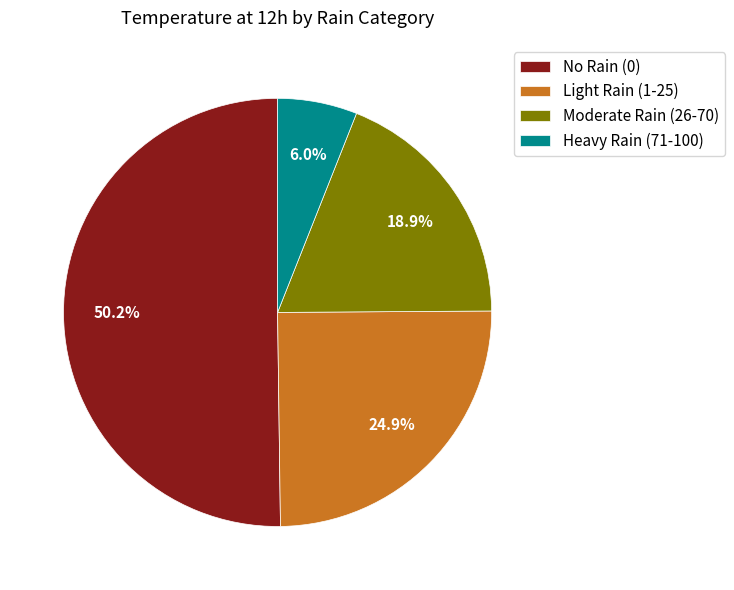

What is the smallest slice in the pie chart?

Heavy Rain (71-100)